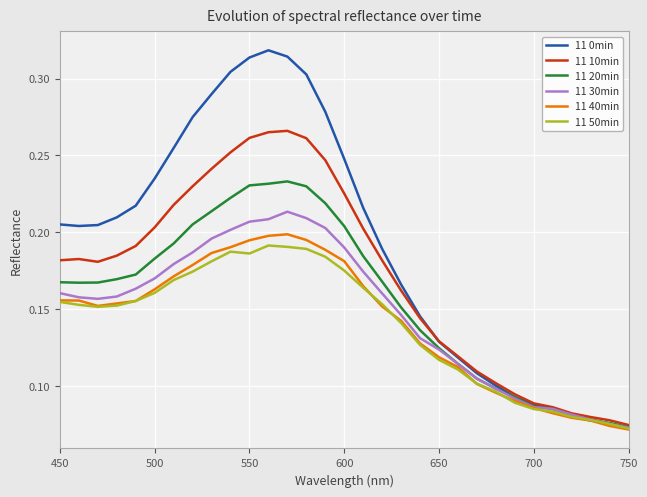

How many lines are shown in the chart?

6